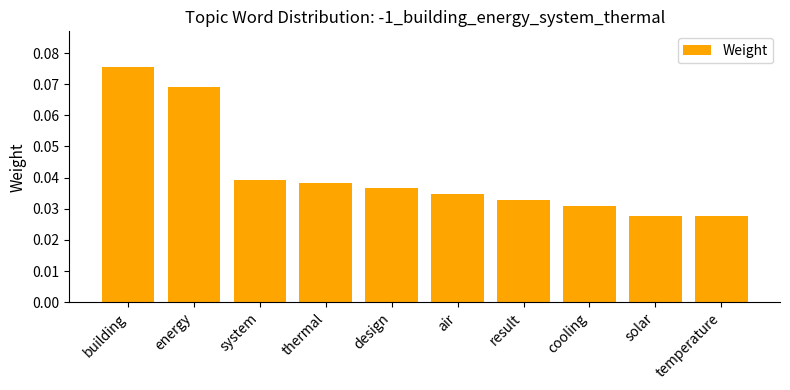

What is the label of the 7th bar from the left?

result